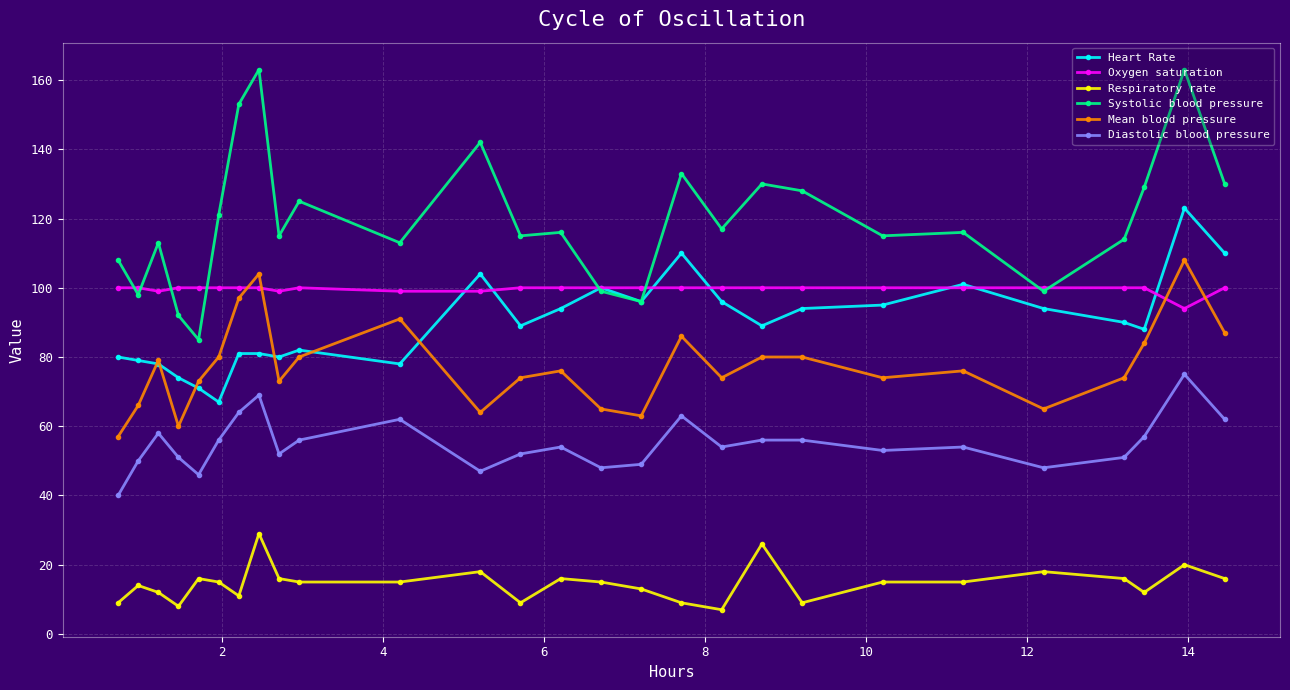

True or false: Oxygen saturation and Systolic blood pressure intersect in this chart.

True